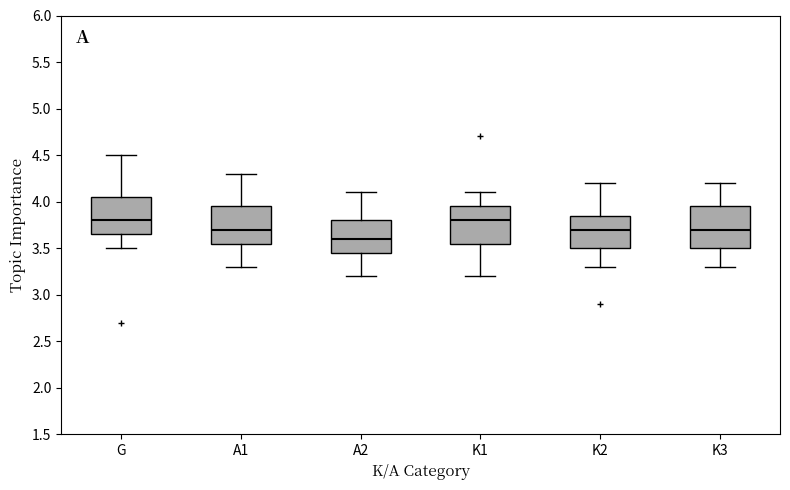

Which box has the lowest median line?

A2